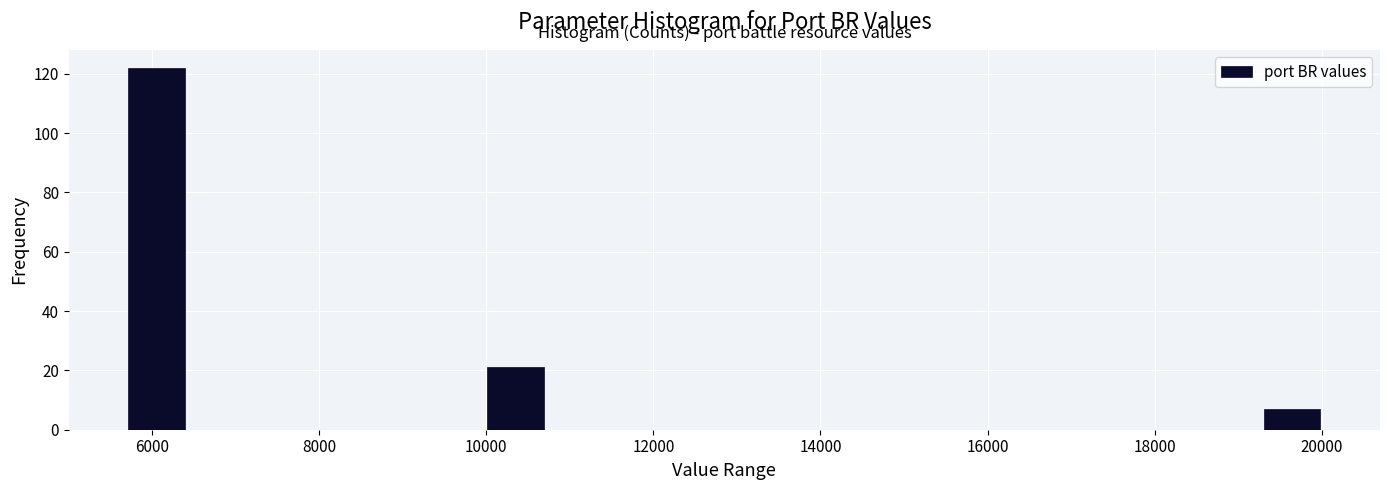

Around what value on the x-axis is the tallest bar? Give the approximate position of its centre, as read against the axis.

6000